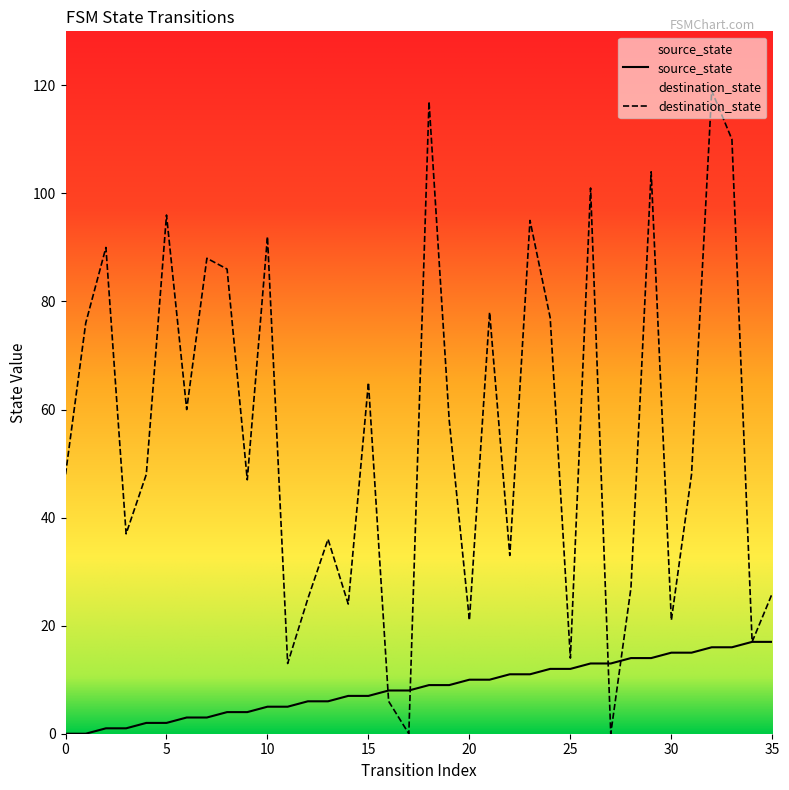

How many times do destination_state and source_state cross each other?

4